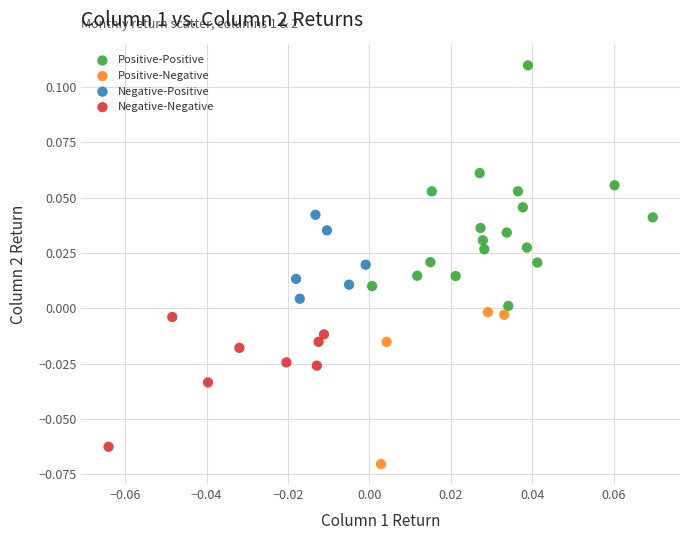

What are all the series names shown in the legend?

Positive-Positive, Positive-Negative, Negative-Positive, Negative-Negative